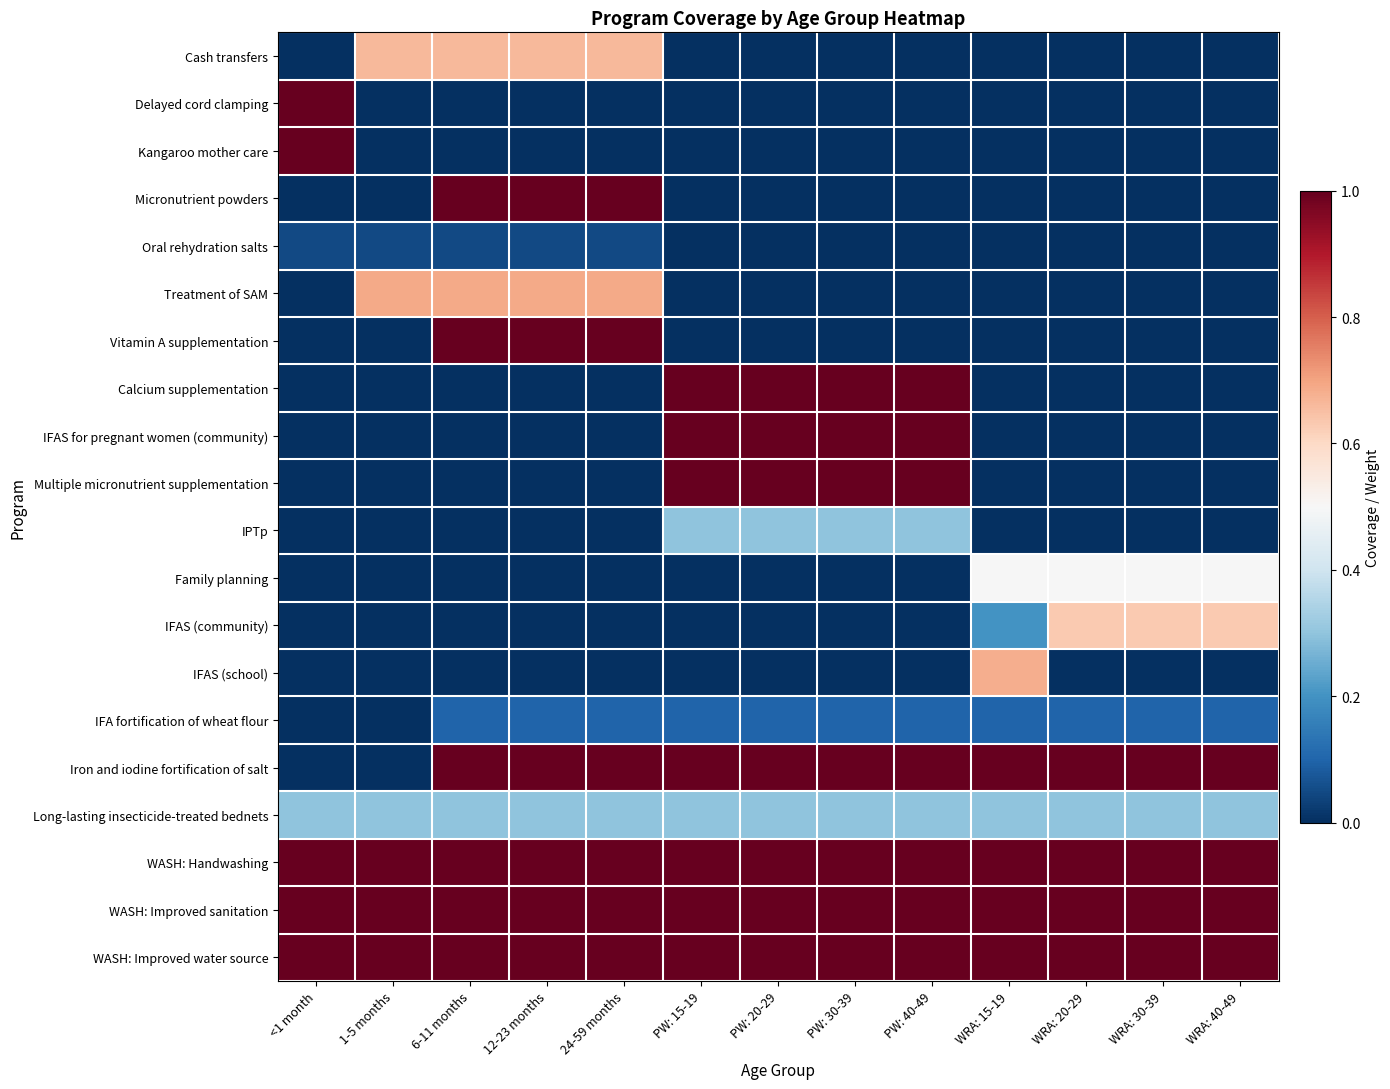

Reading left to right, extract all data points from this chart.

Cash transfers: <1 month=0.0	1-5 months=0.7	6-11 months=0.7	12-23 months=0.7	24-59 months=0.7	PW: 15-19=0.0	PW: 20-29=0.0	PW: 30-39=0.0	PW: 40-49=0.0	WRA: 15-19=0.0	WRA: 20-29=0.0	WRA: 30-39=0.0	WRA: 40-49=0.0
Delayed cord clamping: <1 month=1.0	1-5 months=0.0	6-11 months=0.0	12-23 months=0.0	24-59 months=0.0	PW: 15-19=0.0	PW: 20-29=0.0	PW: 30-39=0.0	PW: 40-49=0.0	WRA: 15-19=0.0	WRA: 20-29=0.0	WRA: 30-39=0.0	WRA: 40-49=0.0
Kangaroo mother care: <1 month=1.0	1-5 months=0.0	6-11 months=0.0	12-23 months=0.0	24-59 months=0.0	PW: 15-19=0.0	PW: 20-29=0.0	PW: 30-39=0.0	PW: 40-49=0.0	WRA: 15-19=0.0	WRA: 20-29=0.0	WRA: 30-39=0.0	WRA: 40-49=0.0
Micronutrient powders: <1 month=0.0	1-5 months=0.0	6-11 months=1.0	12-23 months=1.0	24-59 months=1.0	PW: 15-19=0.0	PW: 20-29=0.0	PW: 30-39=0.0	PW: 40-49=0.0	WRA: 15-19=0.0	WRA: 20-29=0.0	WRA: 30-39=0.0	WRA: 40-49=0.0
Oral rehydration salts: <1 month=0.0	1-5 months=0.0	6-11 months=0.0	12-23 months=0.0	24-59 months=0.0	PW: 15-19=0.0	PW: 20-29=0.0	PW: 30-39=0.0	PW: 40-49=0.0	WRA: 15-19=0.0	WRA: 20-29=0.0	WRA: 30-39=0.0	WRA: 40-49=0.0
Treatment of SAM: <1 month=0.0	1-5 months=0.7	6-11 months=0.7	12-23 months=0.7	24-59 months=0.7	PW: 15-19=0.0	PW: 20-29=0.0	PW: 30-39=0.0	PW: 40-49=0.0	WRA: 15-19=0.0	WRA: 20-29=0.0	WRA: 30-39=0.0	WRA: 40-49=0.0
Vitamin A supplementation: <1 month=0.0	1-5 months=0.0	6-11 months=1.0	12-23 months=1.0	24-59 months=1.0	PW: 15-19=0.0	PW: 20-29=0.0	PW: 30-39=0.0	PW: 40-49=0.0	WRA: 15-19=0.0	WRA: 20-29=0.0	WRA: 30-39=0.0	WRA: 40-49=0.0
Calcium supplementation: <1 month=0.0	1-5 months=0.0	6-11 months=0.0	12-23 months=0.0	24-59 months=0.0	PW: 15-19=1.0	PW: 20-29=1.0	PW: 30-39=1.0	PW: 40-49=1.0	WRA: 15-19=0.0	WRA: 20-29=0.0	WRA: 30-39=0.0	WRA: 40-49=0.0
IFAS for pregnant women (community): <1 month=0.0	1-5 months=0.0	6-11 months=0.0	12-23 months=0.0	24-59 months=0.0	PW: 15-19=1.0	PW: 20-29=1.0	PW: 30-39=1.0	PW: 40-49=1.0	WRA: 15-19=0.0	WRA: 20-29=0.0	WRA: 30-39=0.0	WRA: 40-49=0.0
Multiple micronutrient supplementation: <1 month=0.0	1-5 months=0.0	6-11 months=0.0	12-23 months=0.0	24-59 months=0.0	PW: 15-19=1.0	PW: 20-29=1.0	PW: 30-39=1.0	PW: 40-49=1.0	WRA: 15-19=0.0	WRA: 20-29=0.0	WRA: 30-39=0.0	WRA: 40-49=0.0
IPTp: <1 month=0.0	1-5 months=0.0	6-11 months=0.0	12-23 months=0.0	24-59 months=0.0	PW: 15-19=0.3	PW: 20-29=0.3	PW: 30-39=0.3	PW: 40-49=0.3	WRA: 15-19=0.0	WRA: 20-29=0.0	WRA: 30-39=0.0	WRA: 40-49=0.0
Family planning: <1 month=0.0	1-5 months=0.0	6-11 months=0.0	12-23 months=0.0	24-59 months=0.0	PW: 15-19=0.0	PW: 20-29=0.0	PW: 30-39=0.0	PW: 40-49=0.0	WRA: 15-19=0.5	WRA: 20-29=0.5	WRA: 30-39=0.5	WRA: 40-49=0.5
IFAS (community): <1 month=0.0	1-5 months=0.0	6-11 months=0.0	12-23 months=0.0	24-59 months=0.0	PW: 15-19=0.0	PW: 20-29=0.0	PW: 30-39=0.0	PW: 40-49=0.0	WRA: 15-19=0.2	WRA: 20-29=0.6	WRA: 30-39=0.6	WRA: 40-49=0.6
IFAS (school): <1 month=0.0	1-5 months=0.0	6-11 months=0.0	12-23 months=0.0	24-59 months=0.0	PW: 15-19=0.0	PW: 20-29=0.0	PW: 30-39=0.0	PW: 40-49=0.0	WRA: 15-19=0.7	WRA: 20-29=0.0	WRA: 30-39=0.0	WRA: 40-49=0.0
IFA fortification of wheat flour: <1 month=0.0	1-5 months=0.0	6-11 months=0.1	12-23 months=0.1	24-59 months=0.1	PW: 15-19=0.1	PW: 20-29=0.1	PW: 30-39=0.1	PW: 40-49=0.1	WRA: 15-19=0.1	WRA: 20-29=0.1	WRA: 30-39=0.1	WRA: 40-49=0.1
Iron and iodine fortification of salt: <1 month=0.0	1-5 months=0.0	6-11 months=1.0	12-23 months=1.0	24-59 months=1.0	PW: 15-19=1.0	PW: 20-29=1.0	PW: 30-39=1.0	PW: 40-49=1.0	WRA: 15-19=1.0	WRA: 20-29=1.0	WRA: 30-39=1.0	WRA: 40-49=1.0
Long-lasting insecticide-treated bednets: <1 month=0.3	1-5 months=0.3	6-11 months=0.3	12-23 months=0.3	24-59 months=0.3	PW: 15-19=0.3	PW: 20-29=0.3	PW: 30-39=0.3	PW: 40-49=0.3	WRA: 15-19=0.3	WRA: 20-29=0.3	WRA: 30-39=0.3	WRA: 40-49=0.3
WASH: Handwashing: <1 month=1.0	1-5 months=1.0	6-11 months=1.0	12-23 months=1.0	24-59 months=1.0	PW: 15-19=1.0	PW: 20-29=1.0	PW: 30-39=1.0	PW: 40-49=1.0	WRA: 15-19=1.0	WRA: 20-29=1.0	WRA: 30-39=1.0	WRA: 40-49=1.0
WASH: Improved sanitation: <1 month=1.0	1-5 months=1.0	6-11 months=1.0	12-23 months=1.0	24-59 months=1.0	PW: 15-19=1.0	PW: 20-29=1.0	PW: 30-39=1.0	PW: 40-49=1.0	WRA: 15-19=1.0	WRA: 20-29=1.0	WRA: 30-39=1.0	WRA: 40-49=1.0
WASH: Improved water source: <1 month=1.0	1-5 months=1.0	6-11 months=1.0	12-23 months=1.0	24-59 months=1.0	PW: 15-19=1.0	PW: 20-29=1.0	PW: 30-39=1.0	PW: 40-49=1.0	WRA: 15-19=1.0	WRA: 20-29=1.0	WRA: 30-39=1.0	WRA: 40-49=1.0